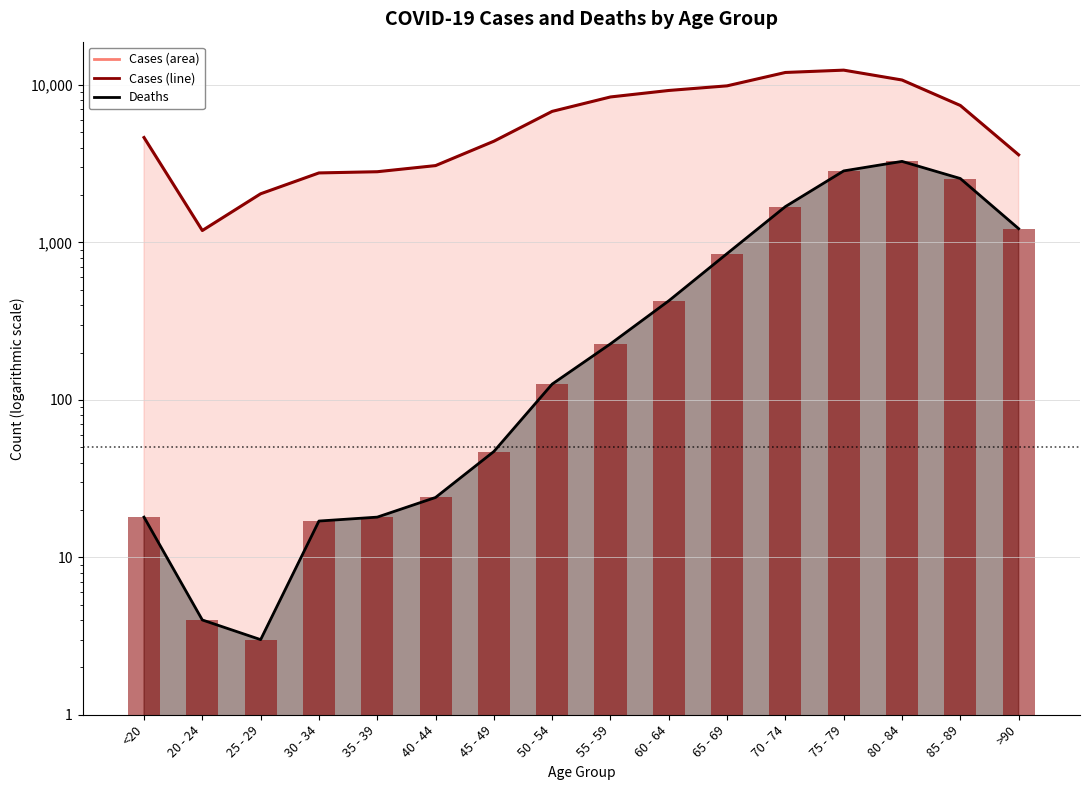

List the series in order of their peak value, lowest first.

Deaths, Cases